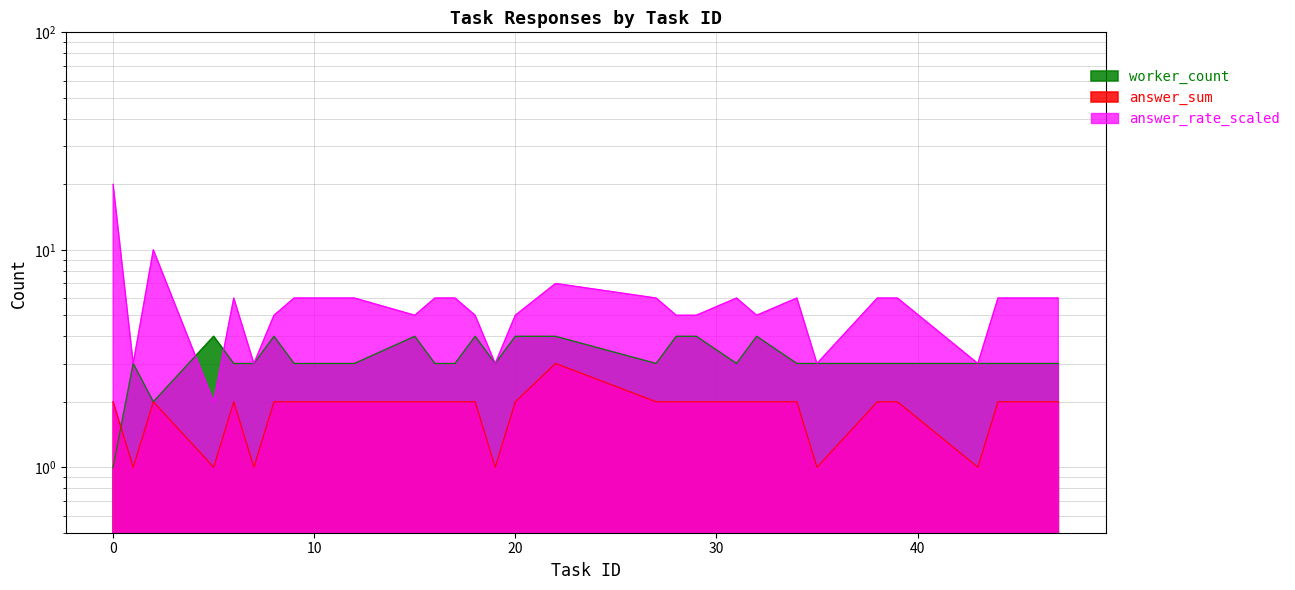

How many categories are shown in the chart?

29